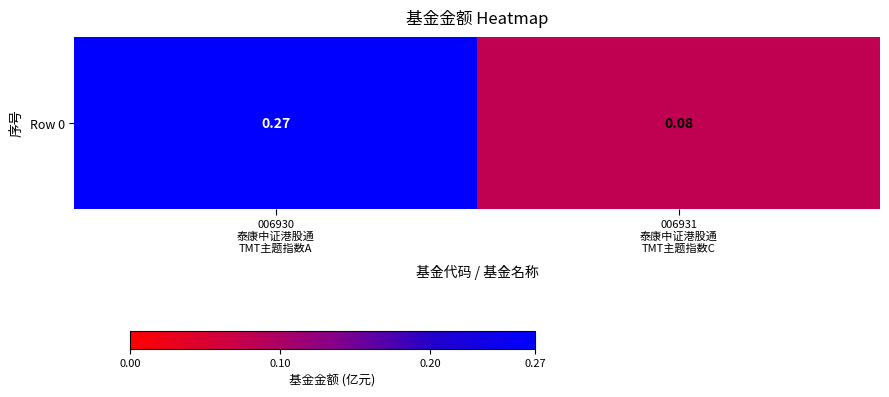

What is the average value?

0.2